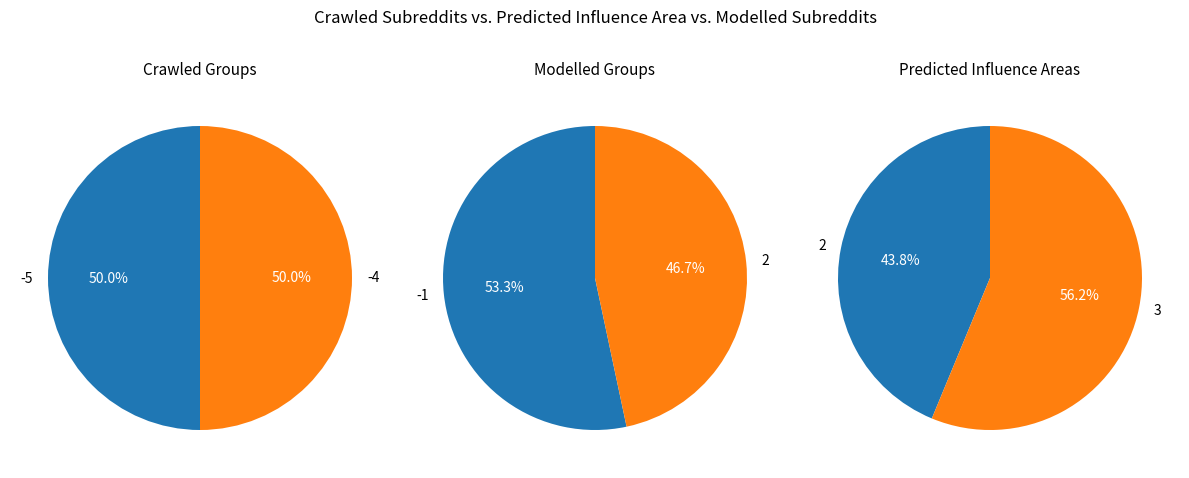

Does 2 represent more than half of the total?

No